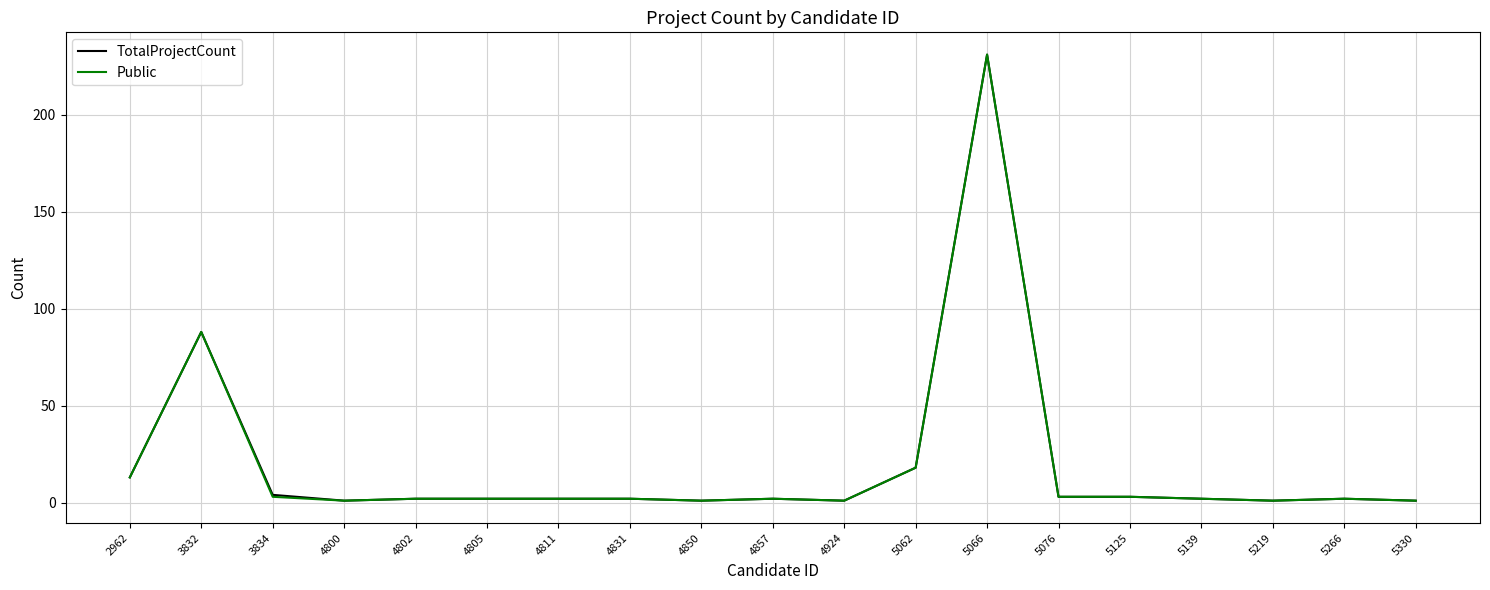

What is the highest value of the TotalProjectCount series?

231